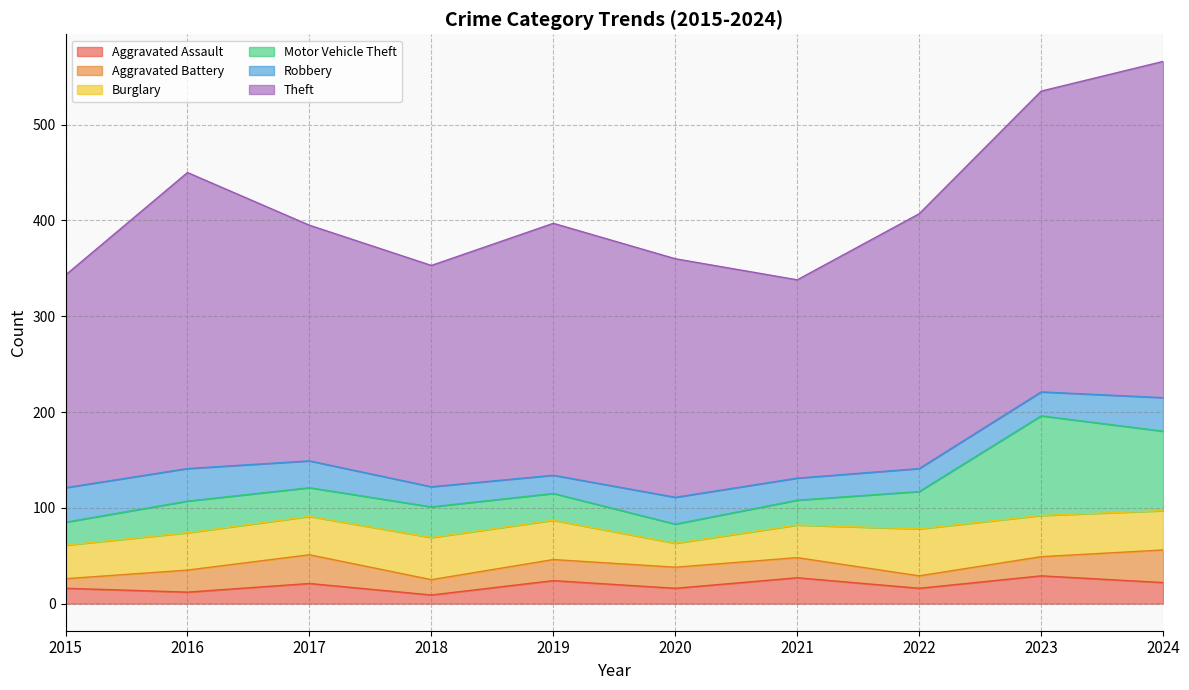

How many series are shown in this chart?

6